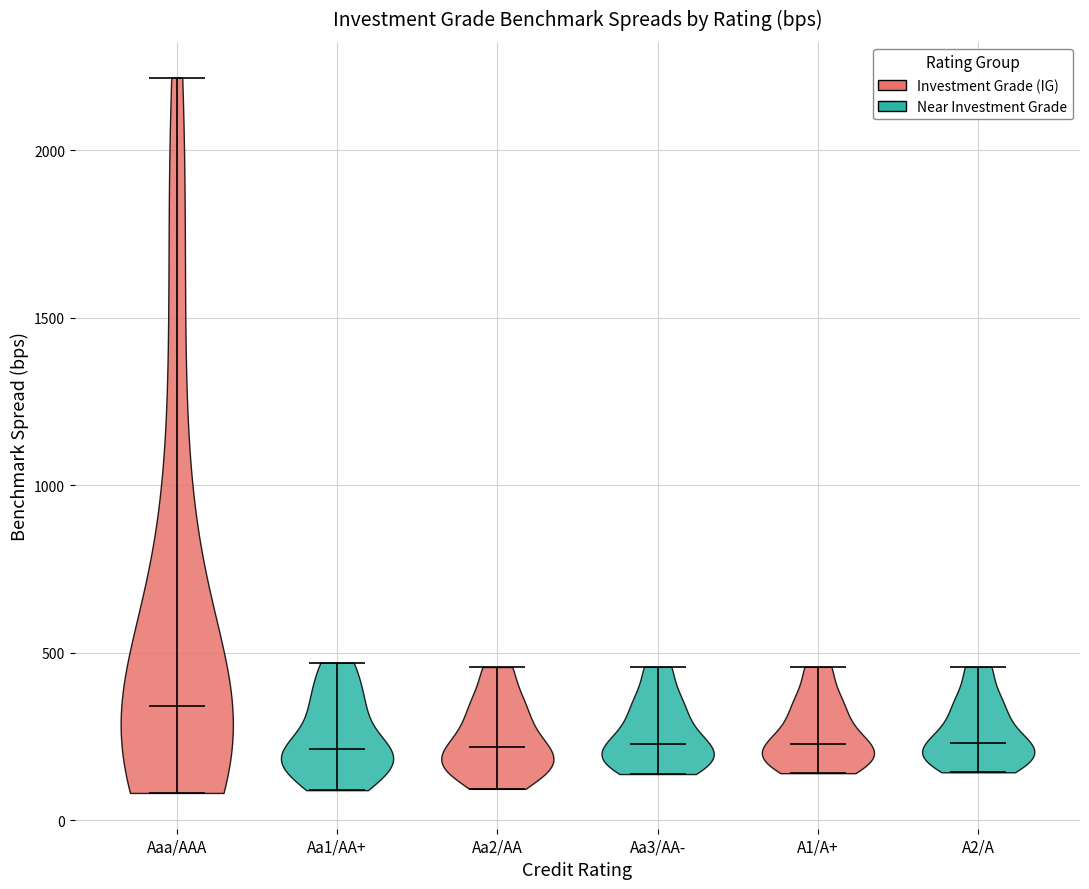

Reading left to right, read every violin against the y-axis: where its median line is, and the lowest and highest points it reaches. The values are not printed on the chart, so give them approximately, as read against the axis.

Aaa/AAA: median line 350, lowest point 100, highest point 2200
Aa1/AA+: median line 200, lowest point 100, highest point 450
Aa2/AA: median line 200, lowest point 100, highest point 450
Aa3/AA-: median line 250, lowest point 150, highest point 450
A1/A+: median line 250, lowest point 150, highest point 450
A2/A: median line 250, lowest point 150, highest point 450